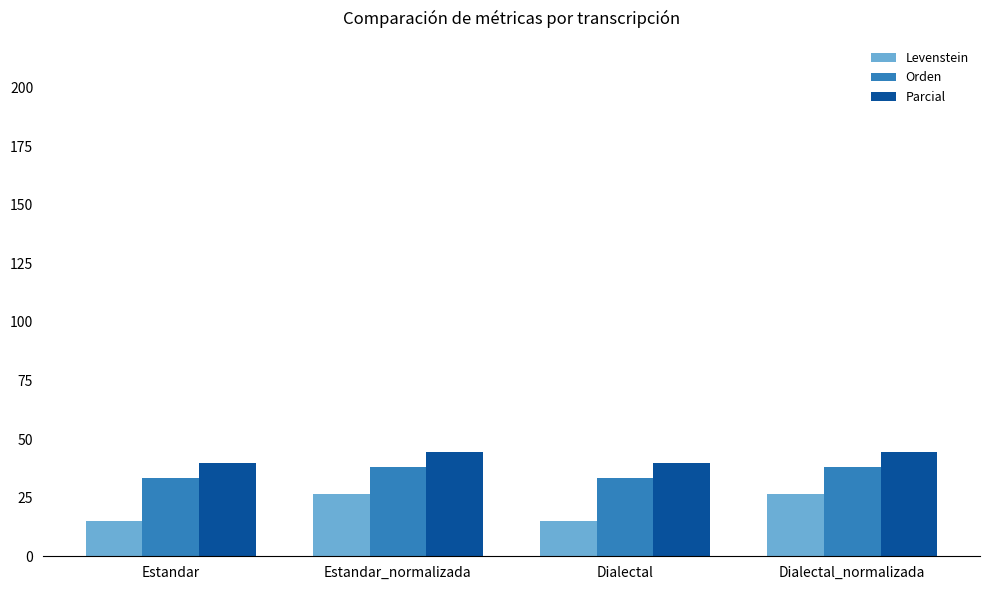

What are all the series names shown in the legend?

Levenstein, Orden, Parcial